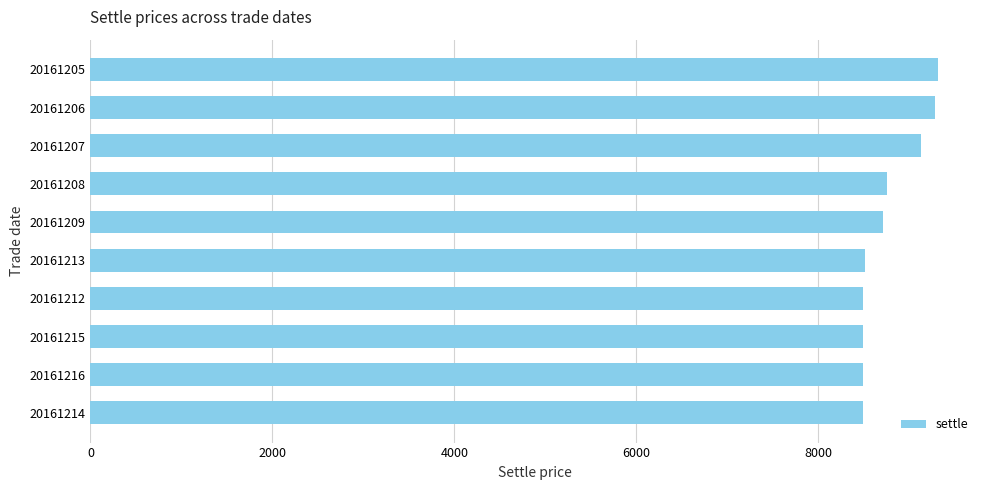

What is the difference between the maximum and second lowest values?

824